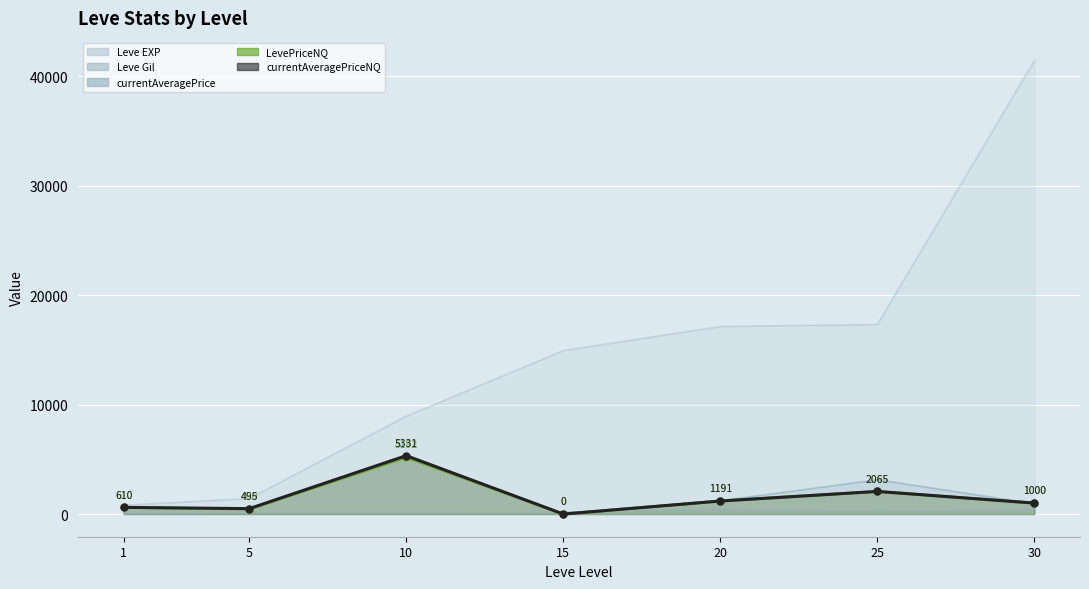

What is the total value across all series at 20?

21199.6